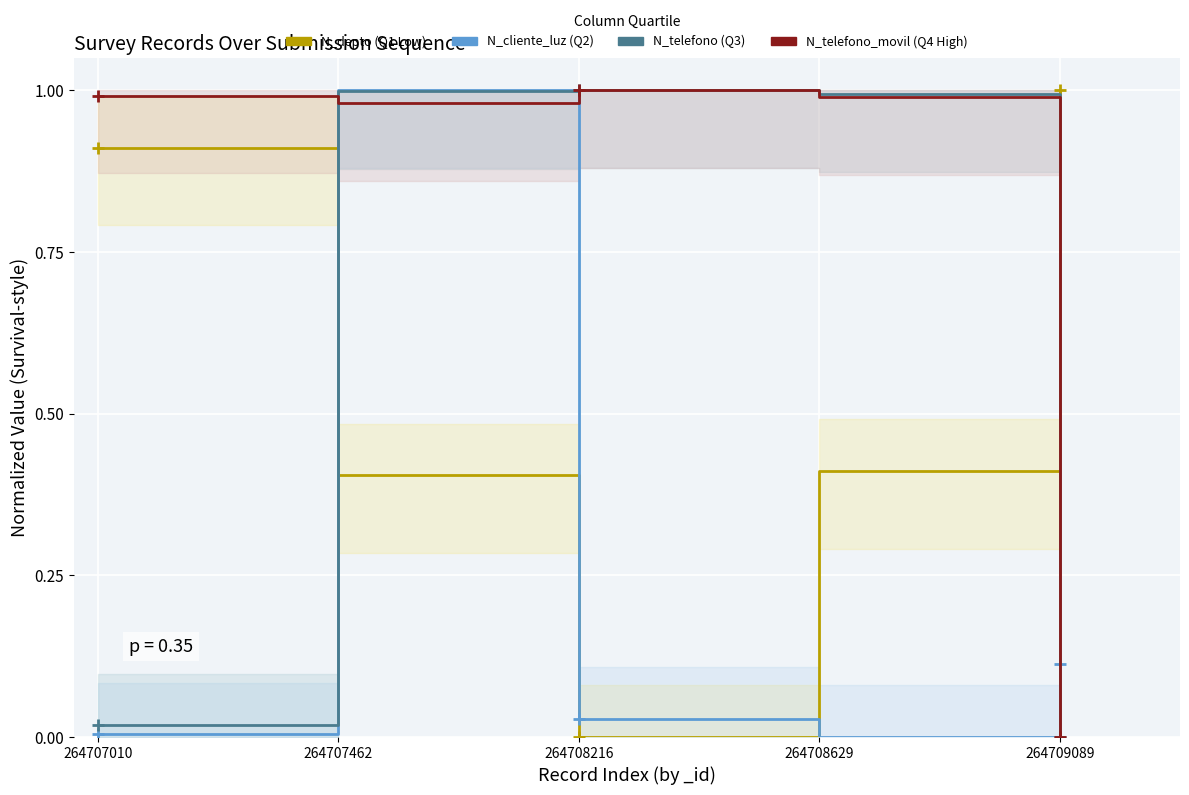

What is the value of the N_depto point at the 2nd from the left?

0.4